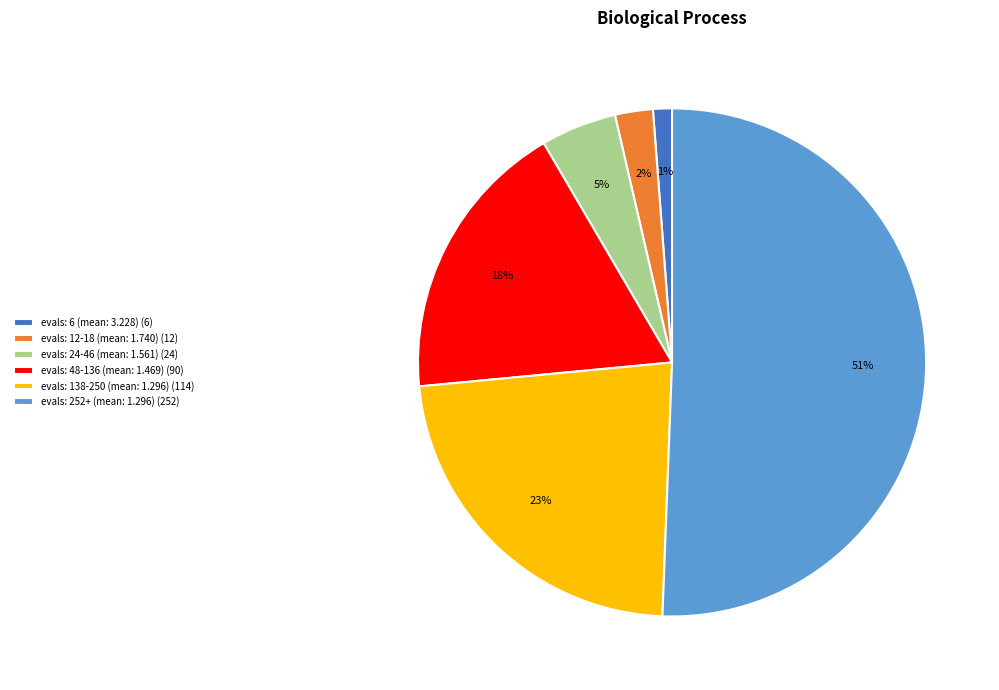

Is the sum of evals: 48-136 (mean: 1.469) (90) and evals: 252+ (mean: 1.296) (252) greater than half?

Yes